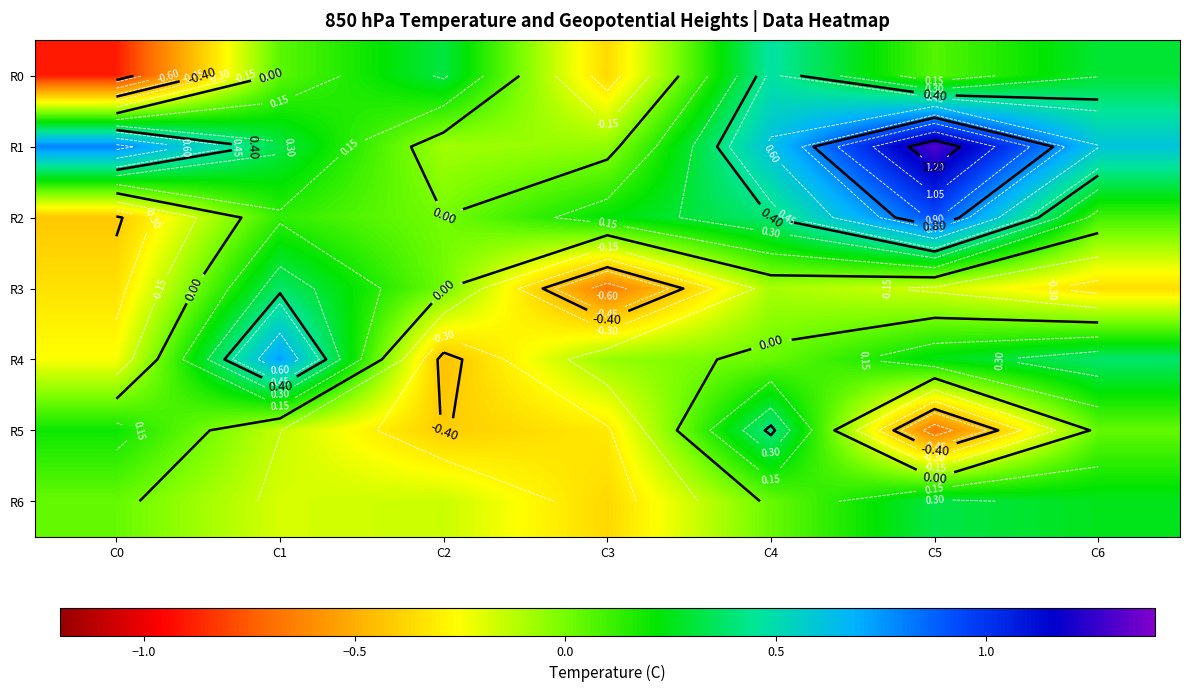

At how many categories does at least one series exceed 0?

7